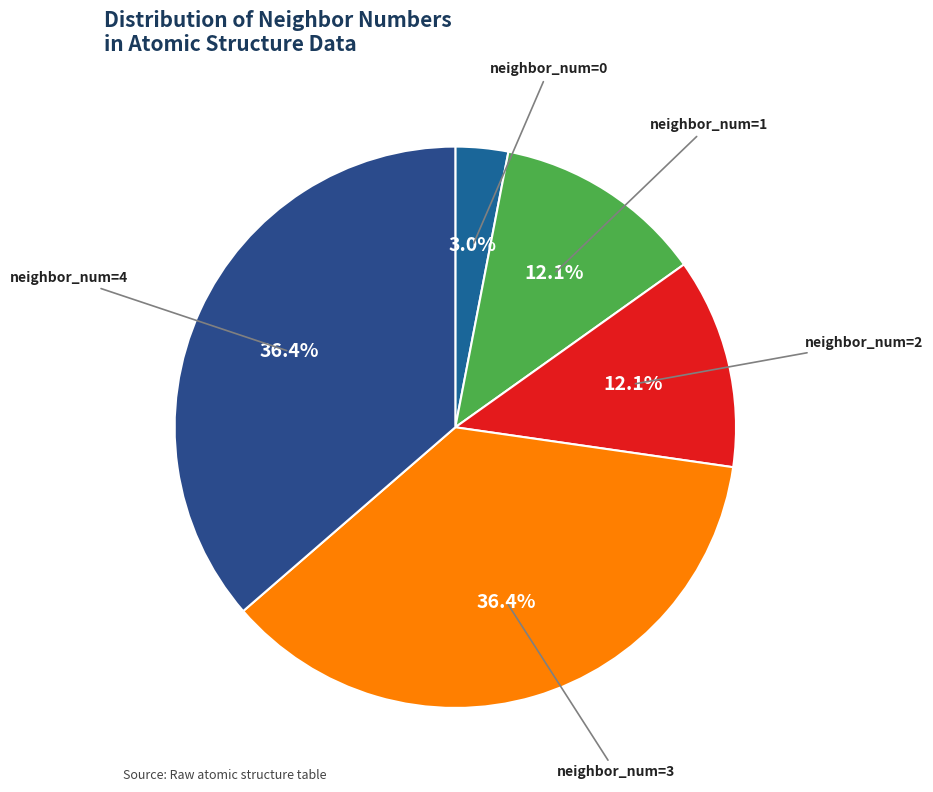

How many slices are in this pie chart?

5